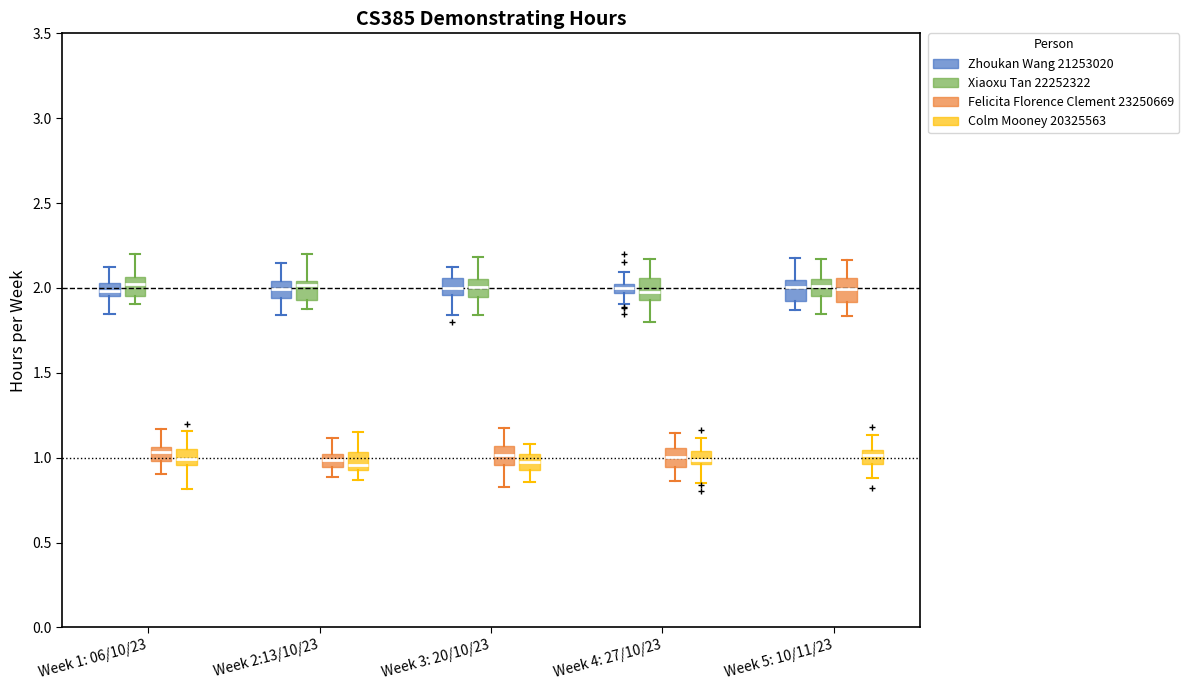

Where does the upper whisker of the box for Week 1: 06/10/23 (Colm Mooney 20325563) end on the y-axis? The values are not printed on the chart, so give them approximately, as read against the axis.

1.15